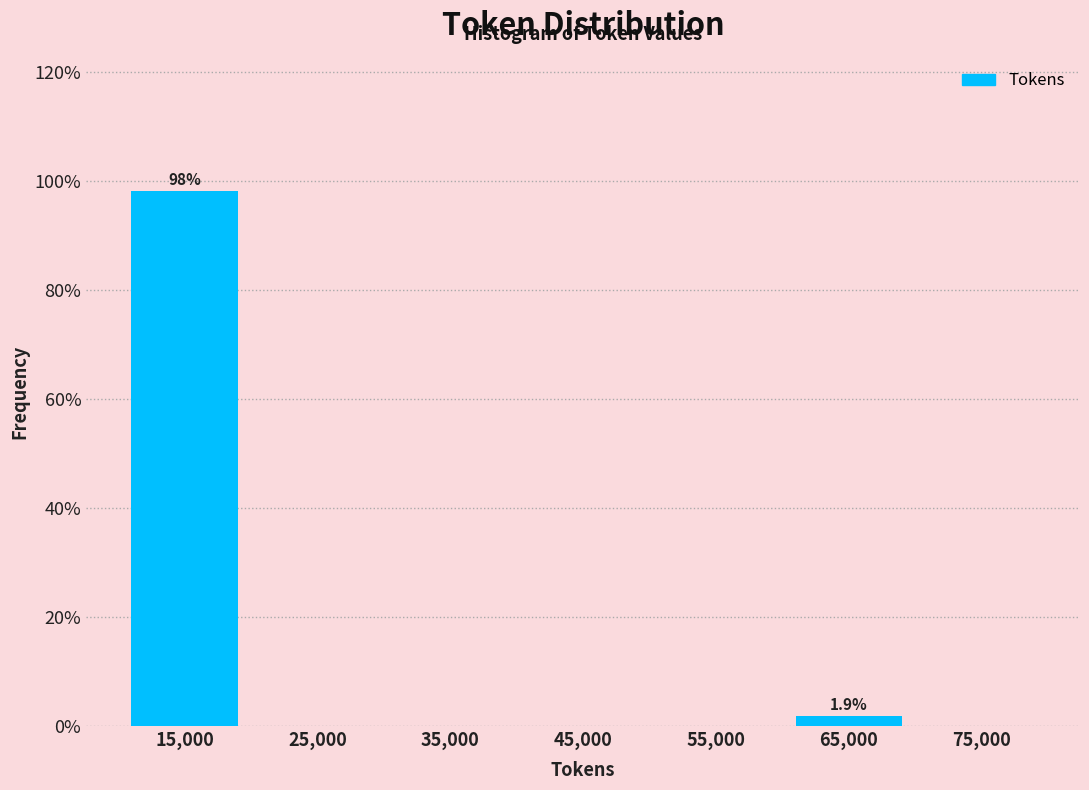

Over which range of the x-axis is the bar tallest?

10000 to 20000